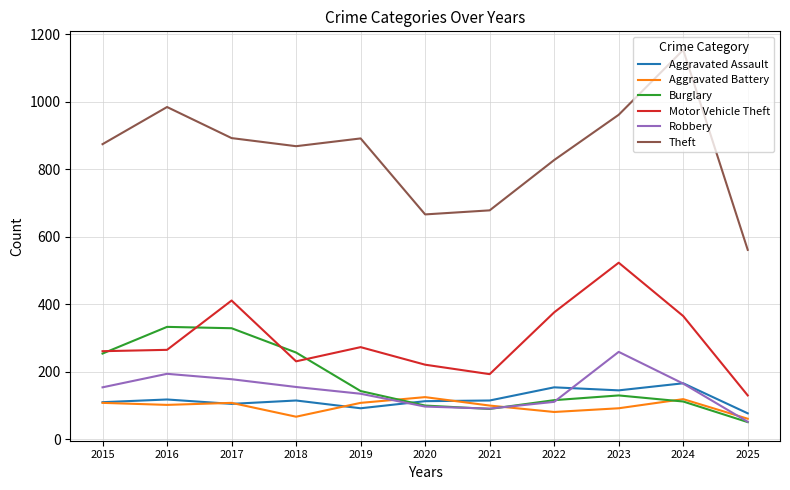

Is the value of Aggravated Battery at 2017 greater than the value of Motor Vehicle Theft at 2017?

No